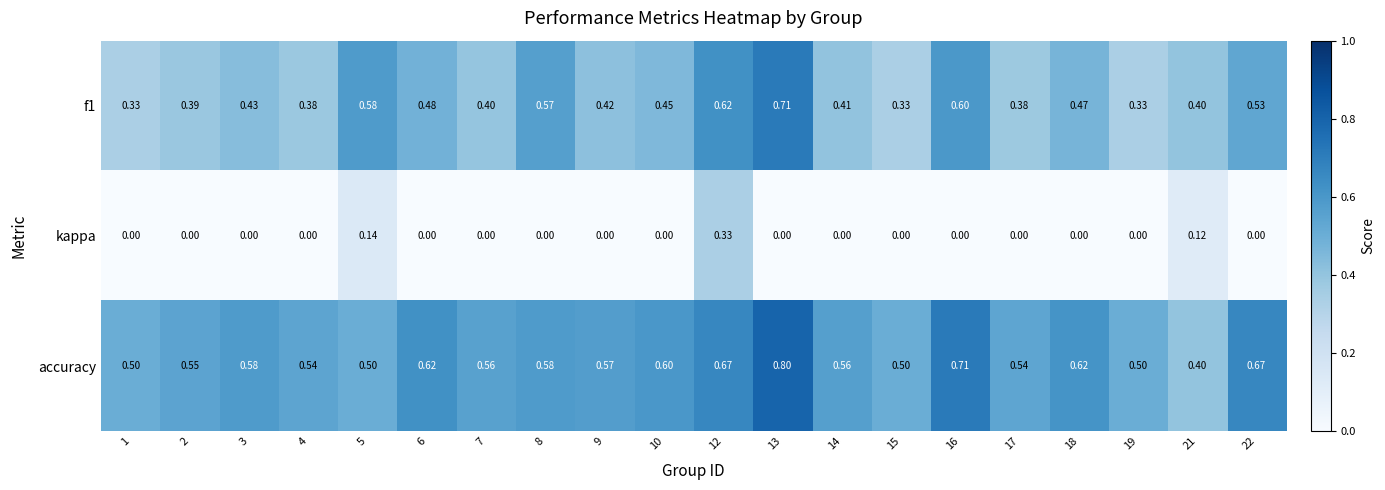

Which series changed the most between 2 and 18?

f1